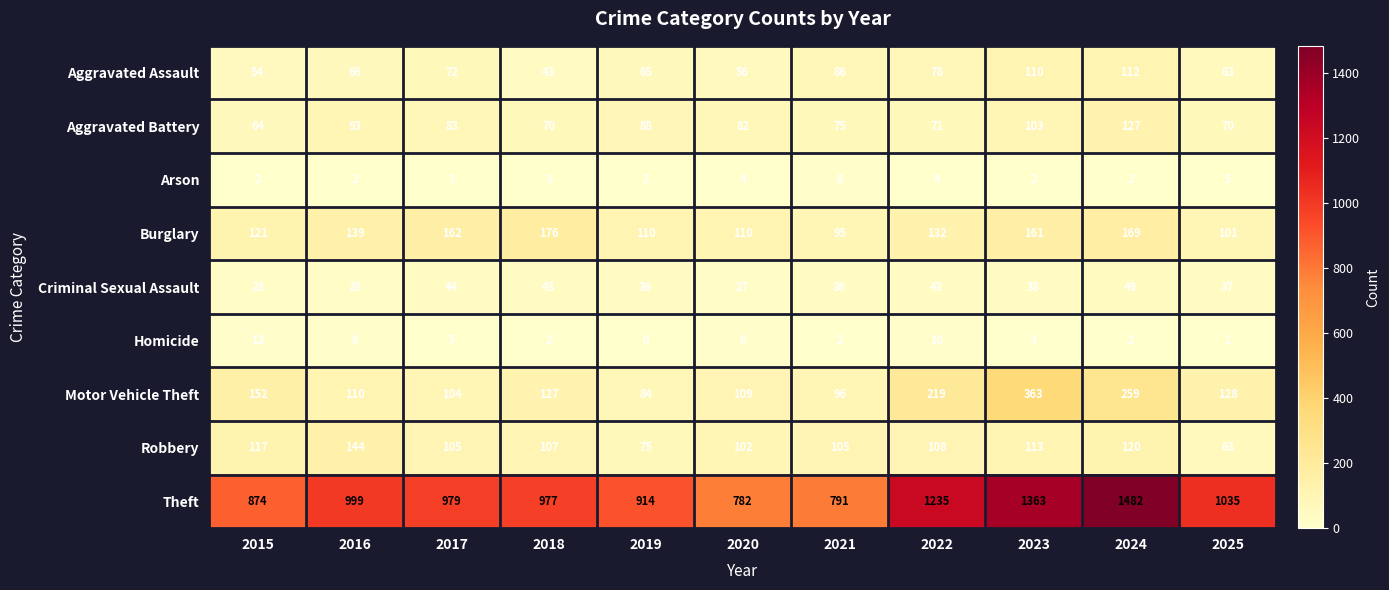

Is it true that Criminal Sexual Assault equals 28 at 2015?

True